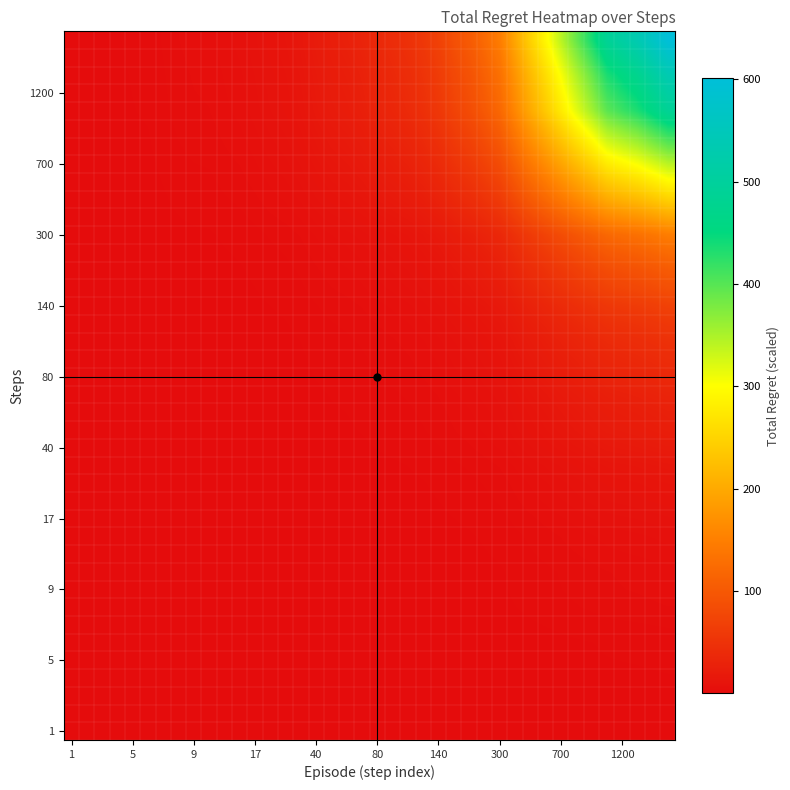

Count the number of data series in this chart.

40